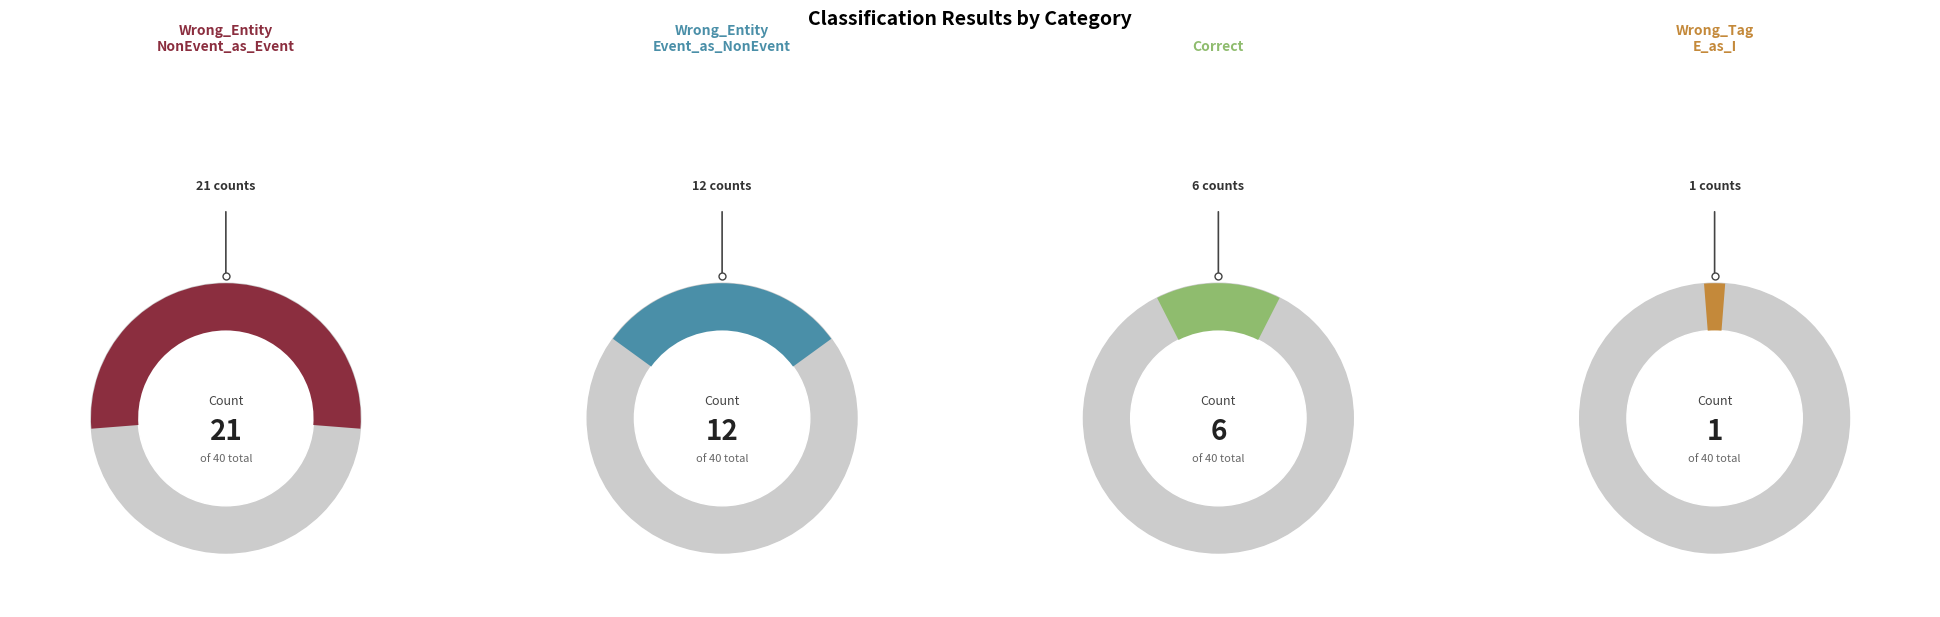

To the nearest percent, what percentage of the pie is Correct?

15%